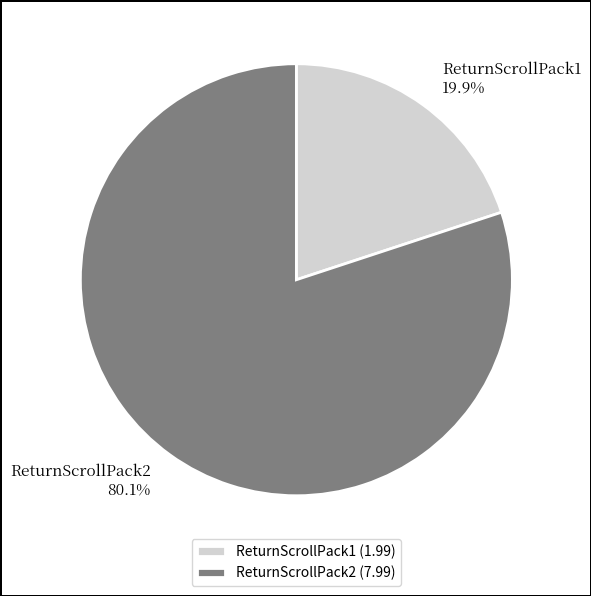

To the nearest percent, what is the combined percentage of ReturnScrollPack1 and ReturnScrollPack2?

100%